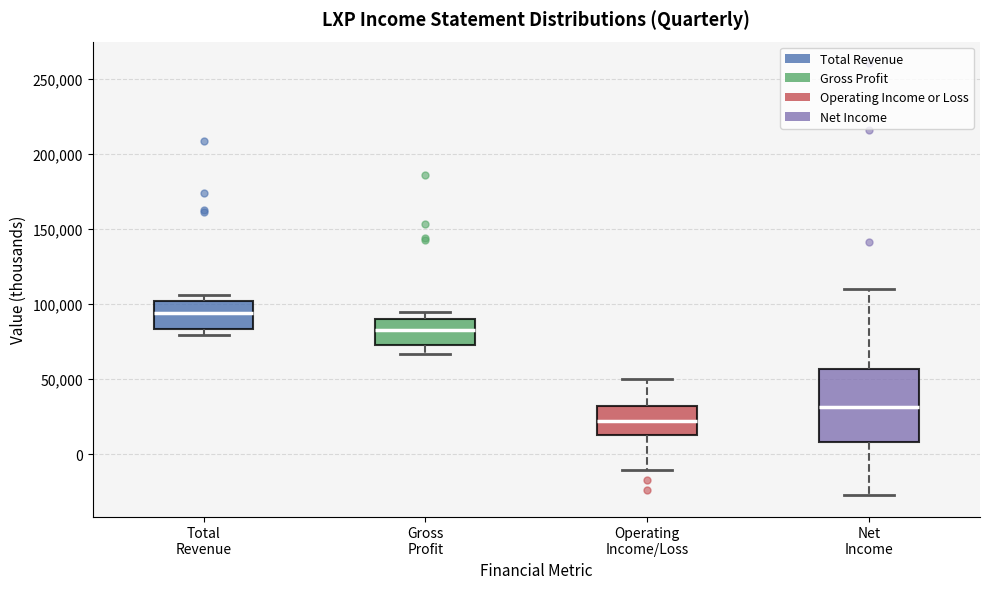

Where does the lower whisker of the box for Net Income end on the y-axis? The values are not printed on the chart, so give them approximately, as read against the axis.

-25000